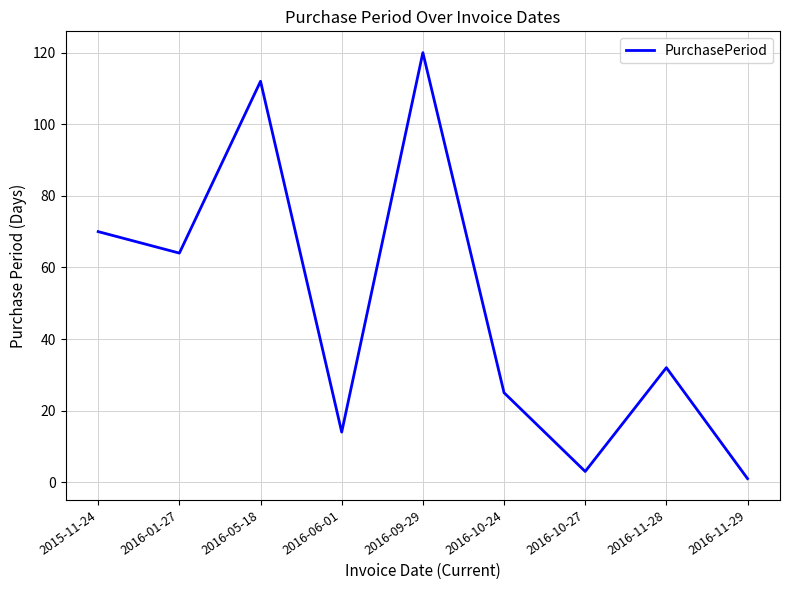

What is the smallest value displayed?

1